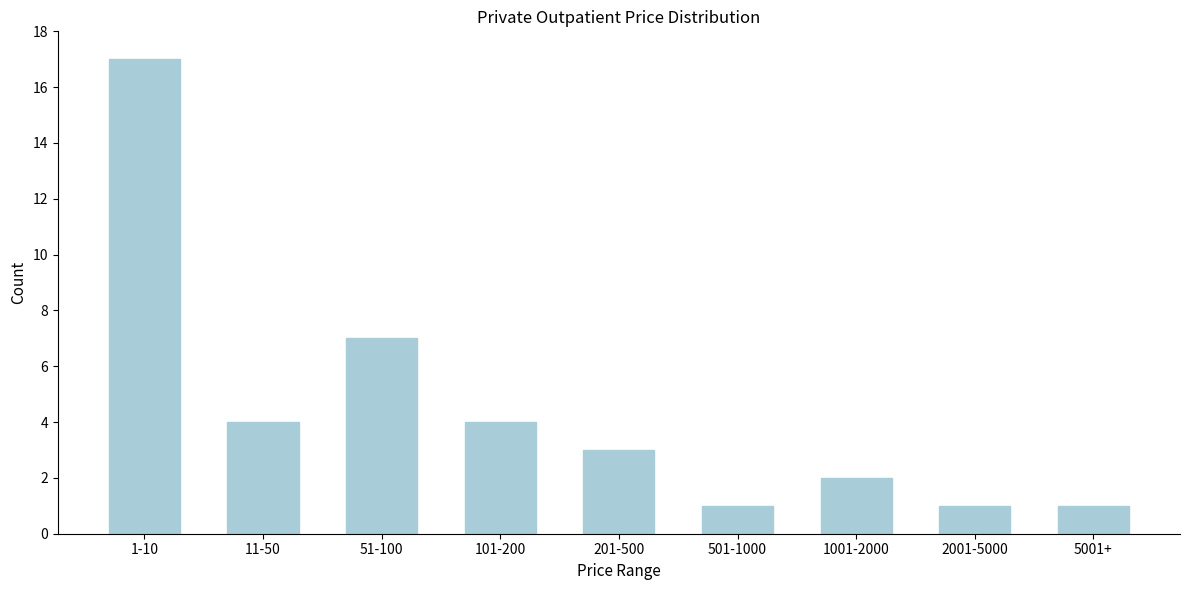

Reading right to left, what are all the values shown in this chart?

1	1	2	1	3	4	7	4	17